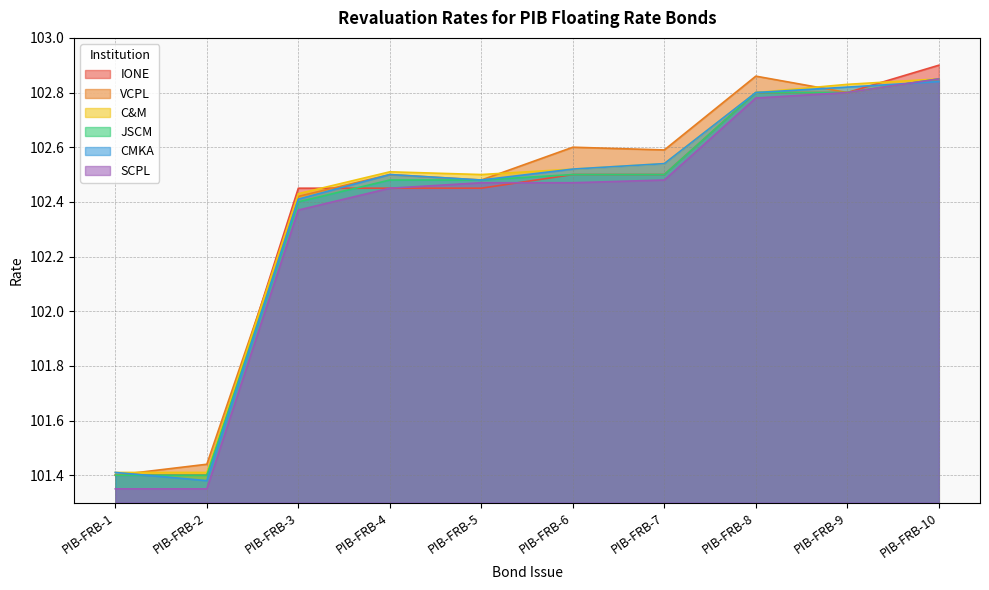

What is the value of the SCPL point at the 2nd from the left?

101.3